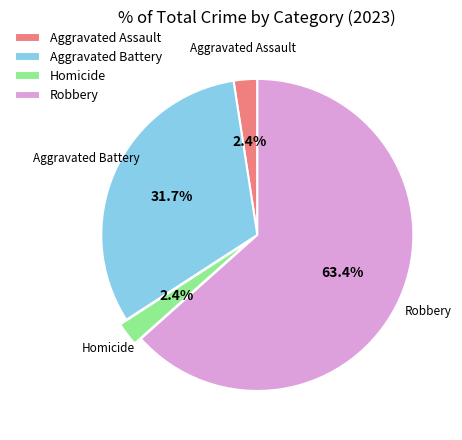

What percentage do Aggravated Assault and Robbery together represent?

65.9%